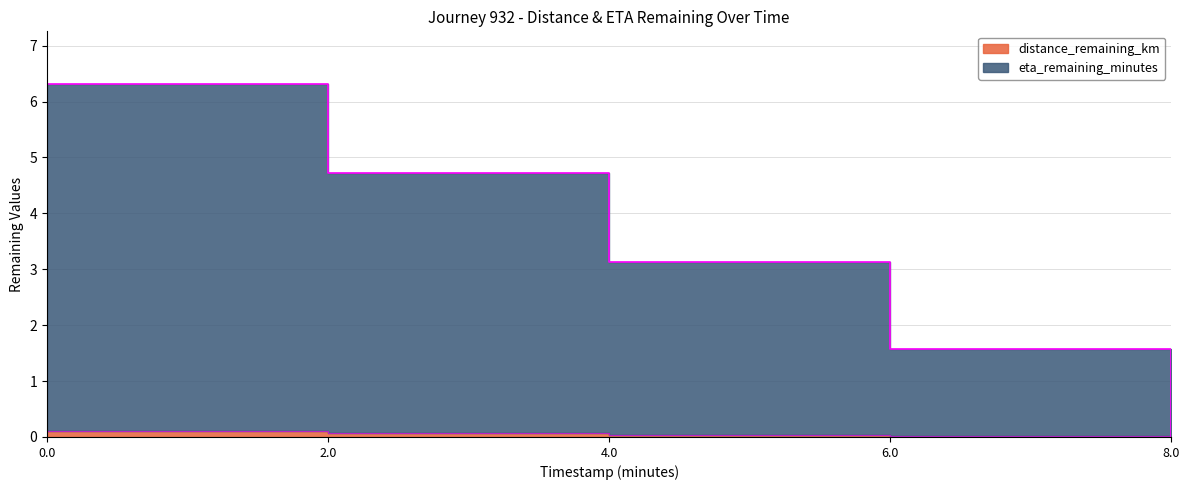

Does the chart have visible grid lines?

Yes